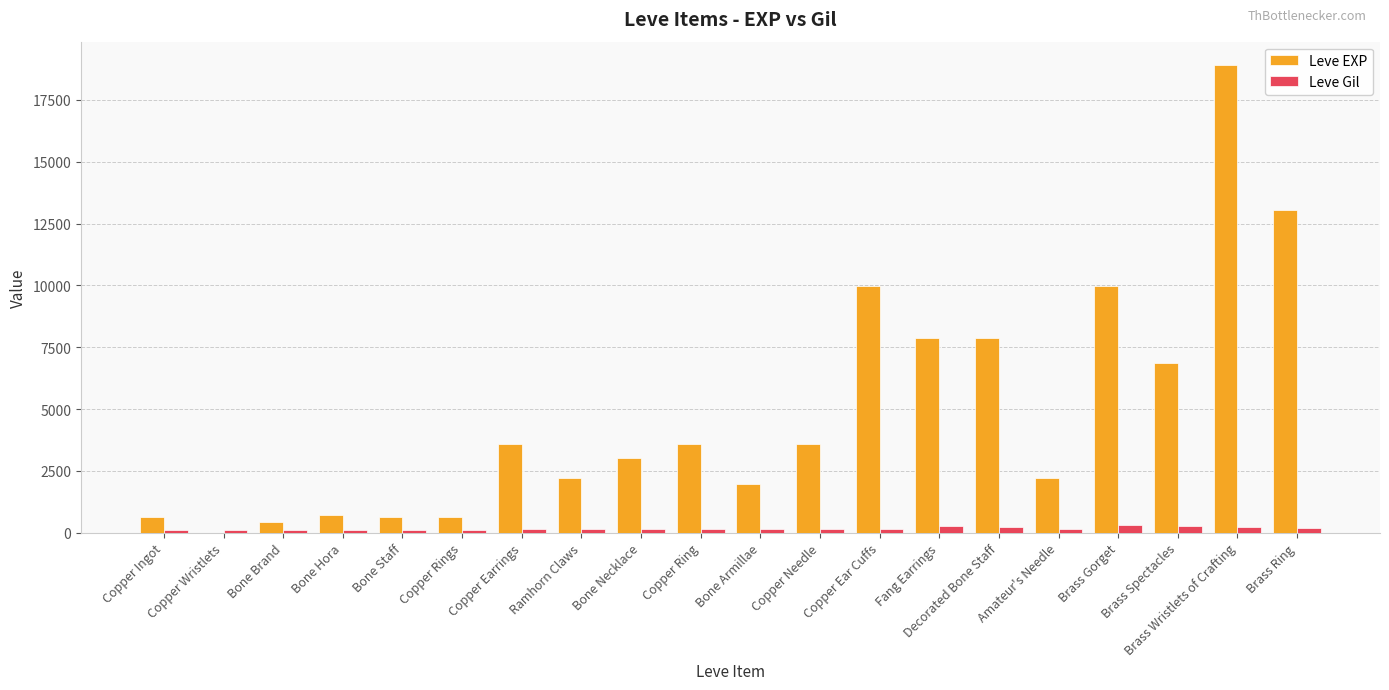

Which category has the highest value in the Leve EXP series?

Brass Wristlets of Crafting